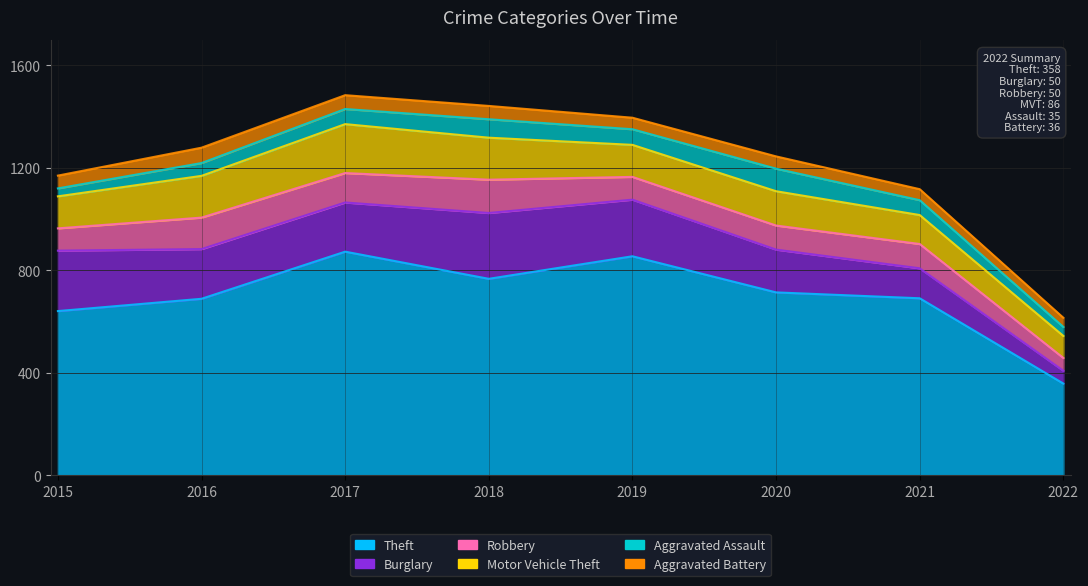

What is the difference between the maximum and minimum values in the Aggravated Battery series?

24